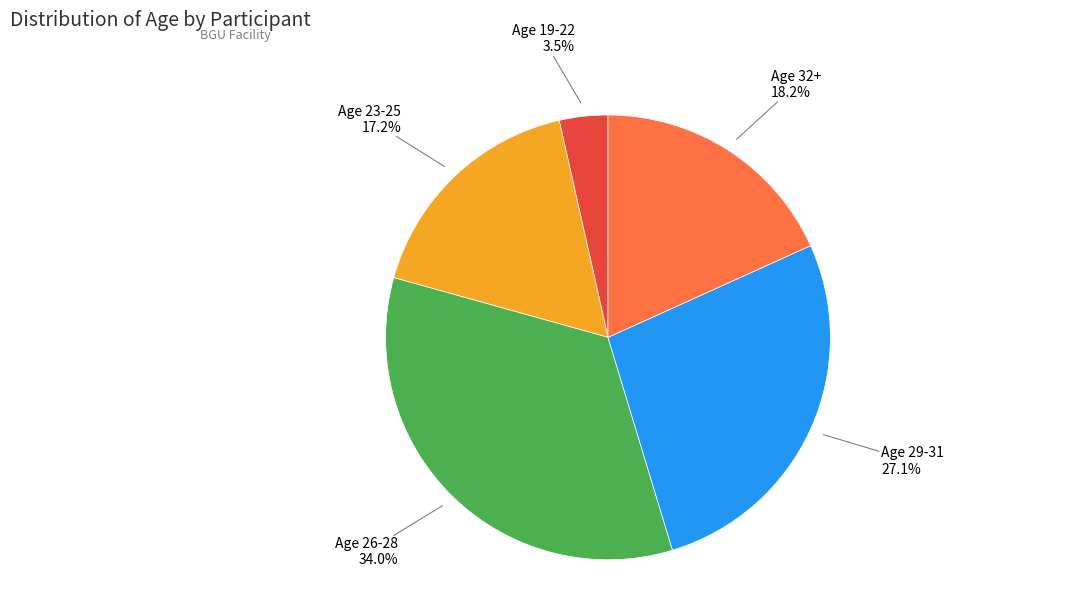

Does any single category account for the majority?

No